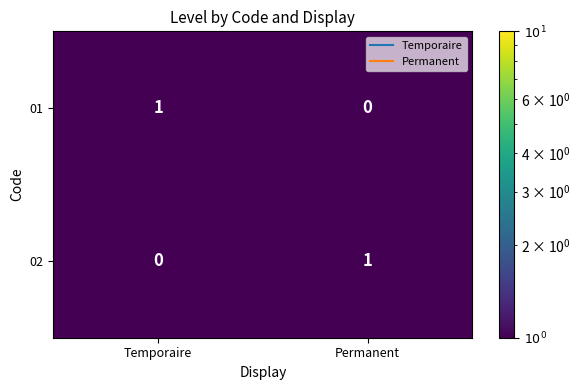

The 01 series shows -1 at Permanent. True or false?

False